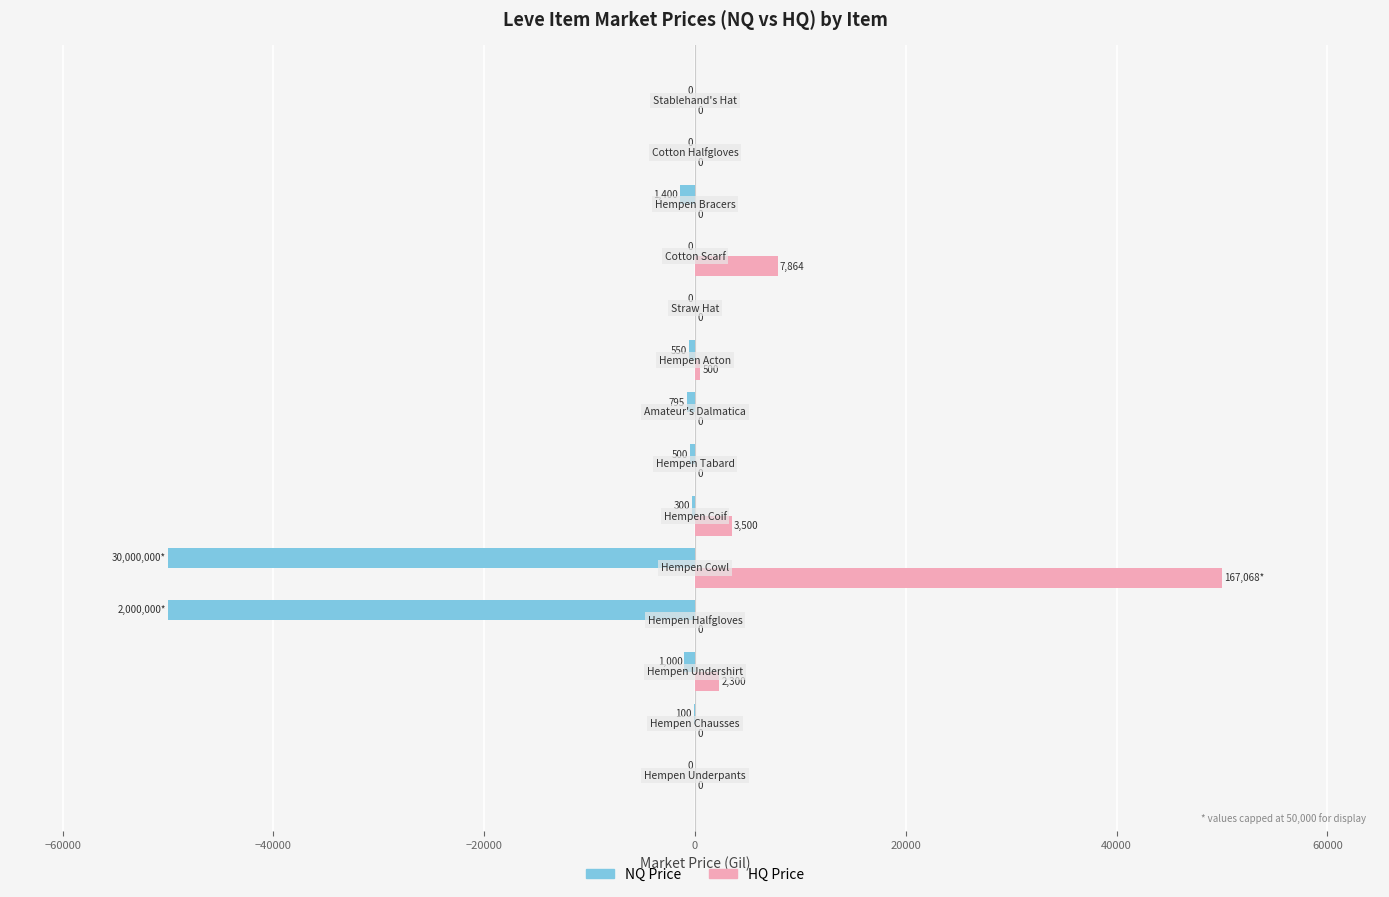

Which series has the largest total across all categories?

HQ Price